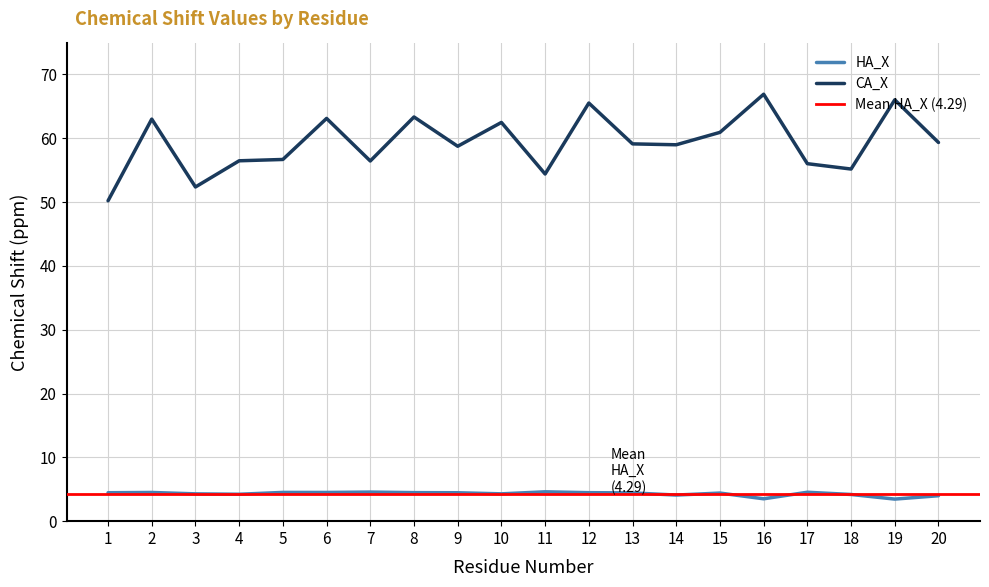

Which has a higher value, 15 or 1?

1